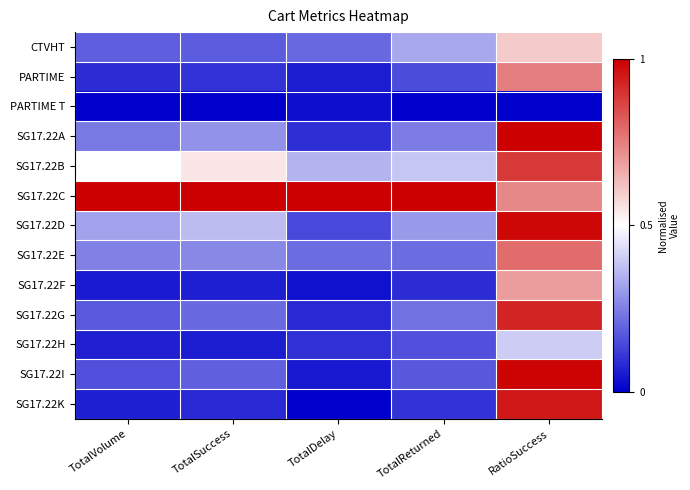

How many distinct data groups are displayed?

13